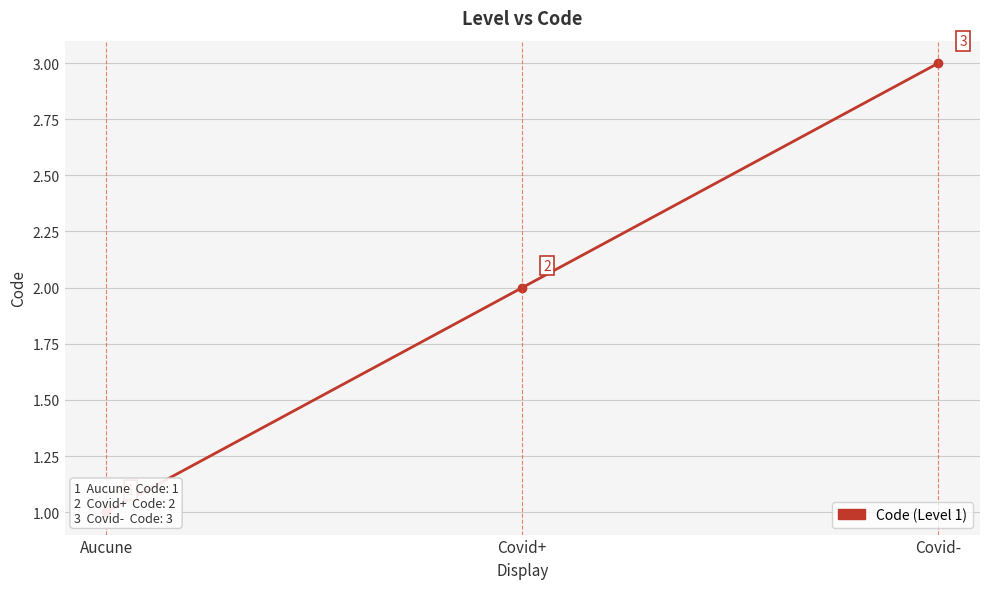

Does the chart display data point markers on the line(s)?

Yes